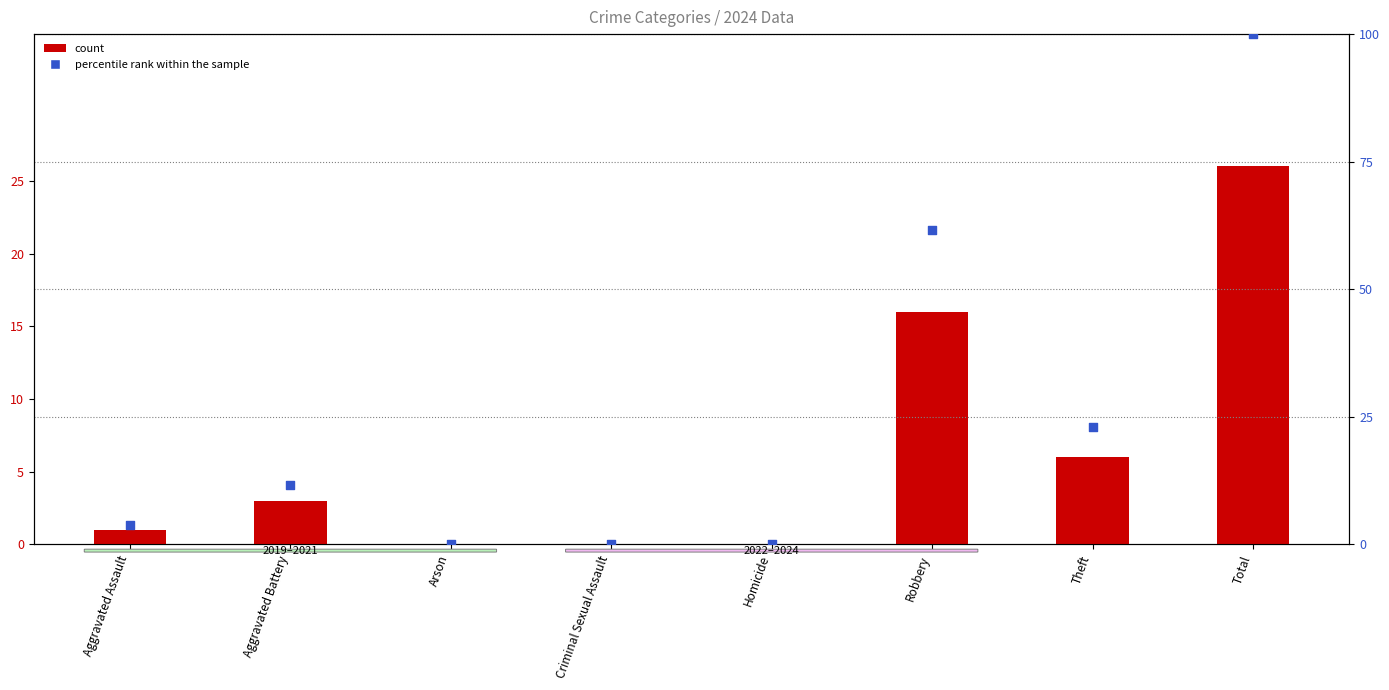

Which series reaches the maximum Y coordinate?

percentile rank within the sample